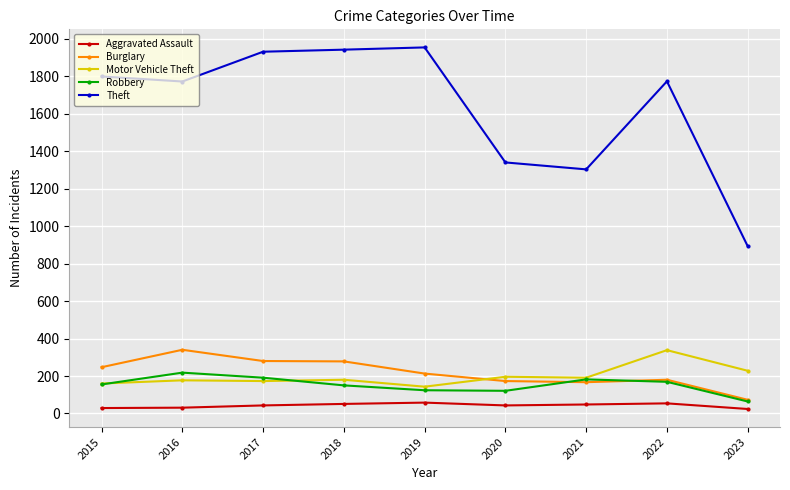

Is this an area chart (filled region under the line)?

No